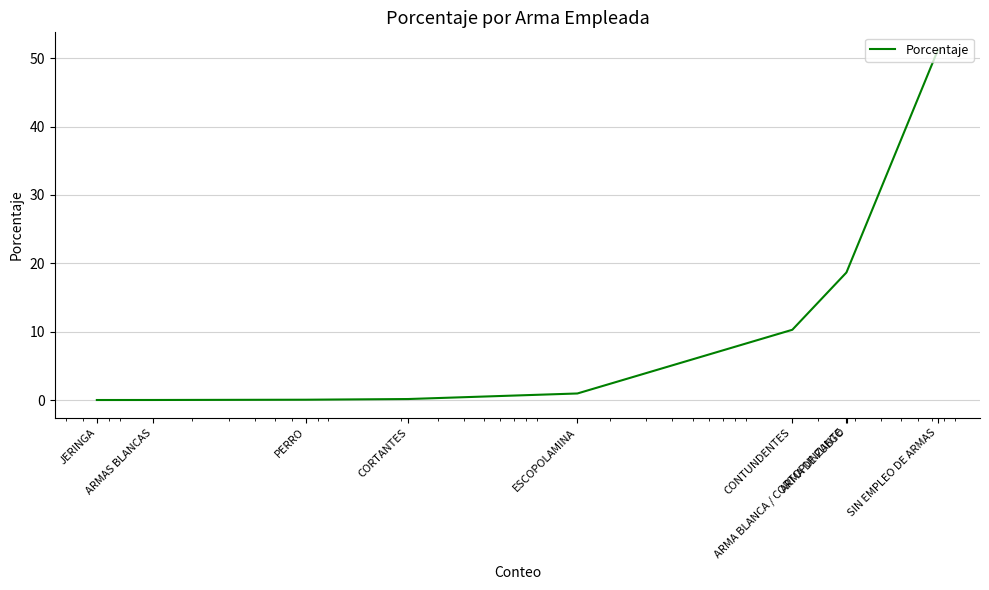

How many lines are shown in the chart?

1